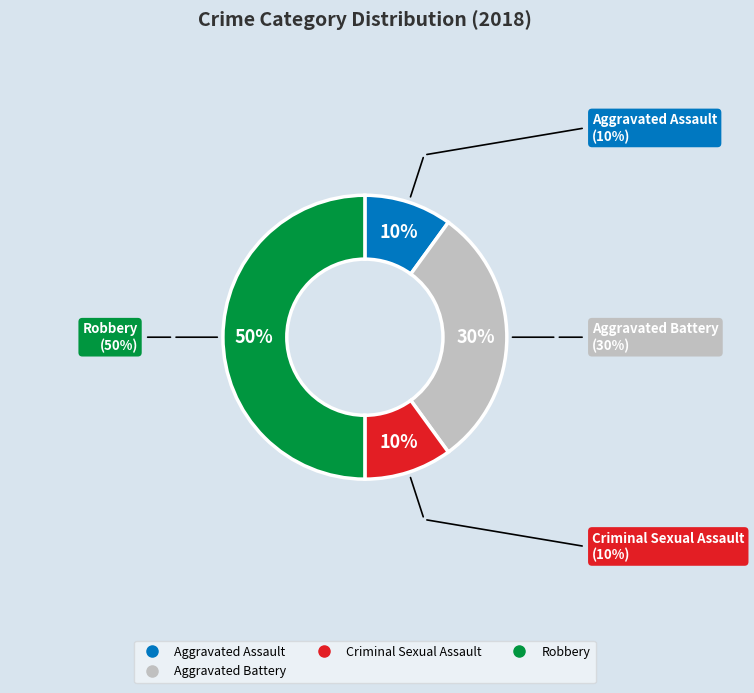

To the nearest percent, what is the difference between the largest and smallest slice percentages?

40%